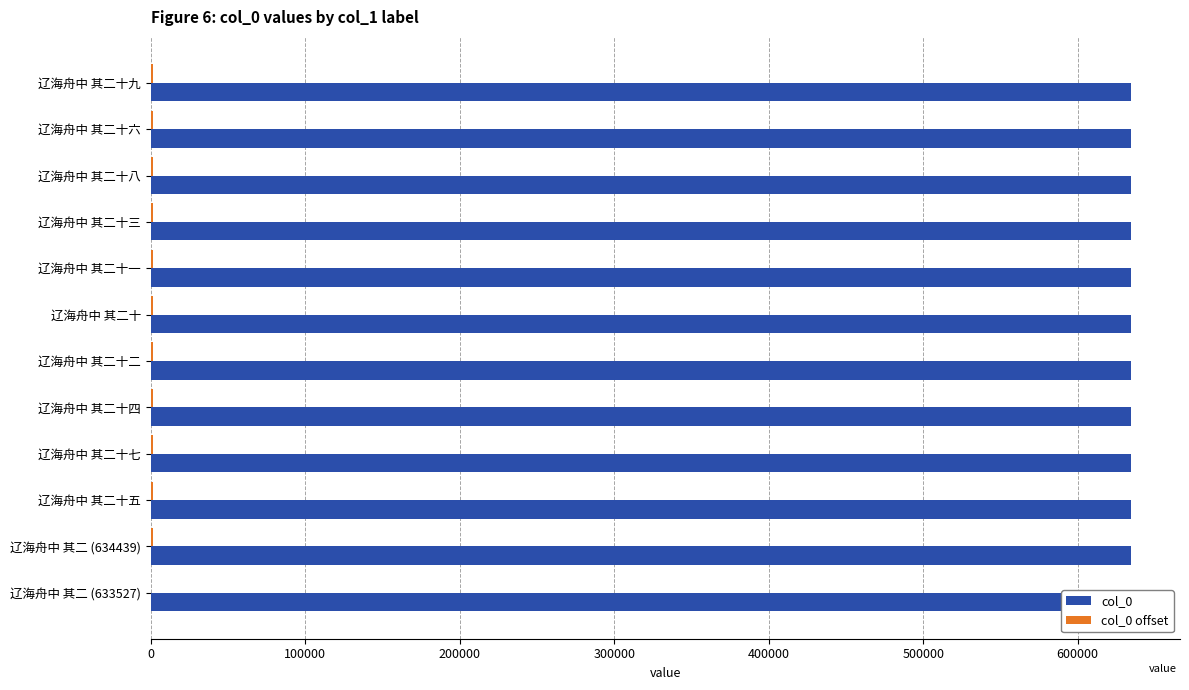

What position from the left is 辽海舟中 其二十一?

5